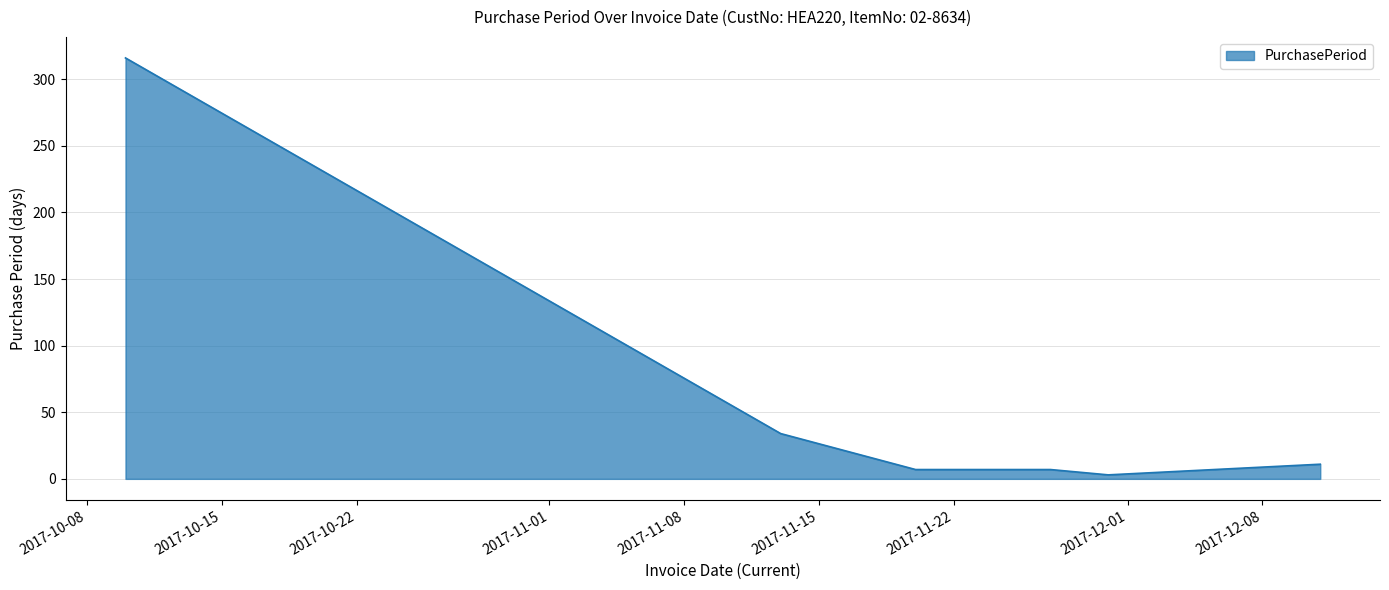

What is the maximum value shown in the chart?

316